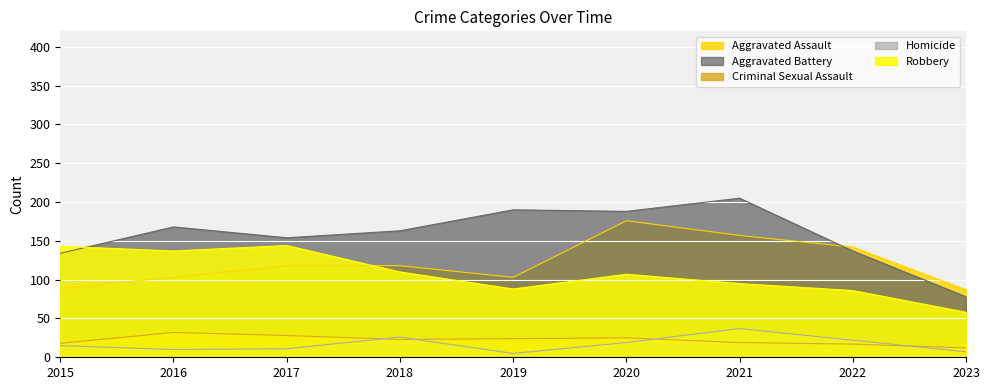

Reading left to right, transcribe all the data shown in this chart.

Aggravated Assault: 89	103	118	118	103	176	157	142	87
Aggravated Battery: 134	168	154	163	190	188	205	137	78
Criminal Sexual Assault: 18	32	28	23	24	25	19	17	12
Homicide: 15	10	11	26	5	19	37	22	7
Robbery: 143	137	144	110	88	107	95	86	58